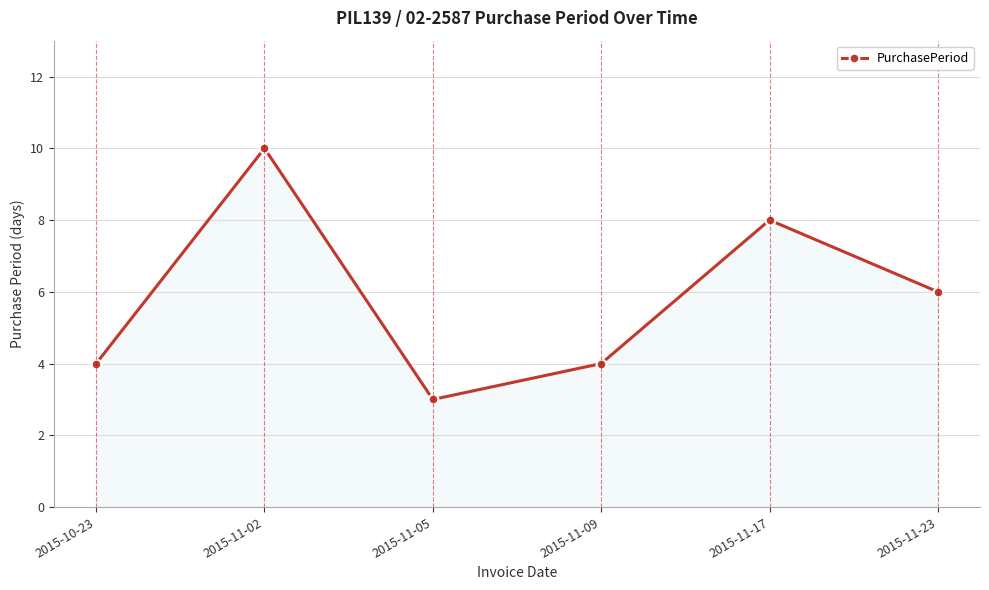

How many interior local valleys (lower than both neighbors) does the data have?

1